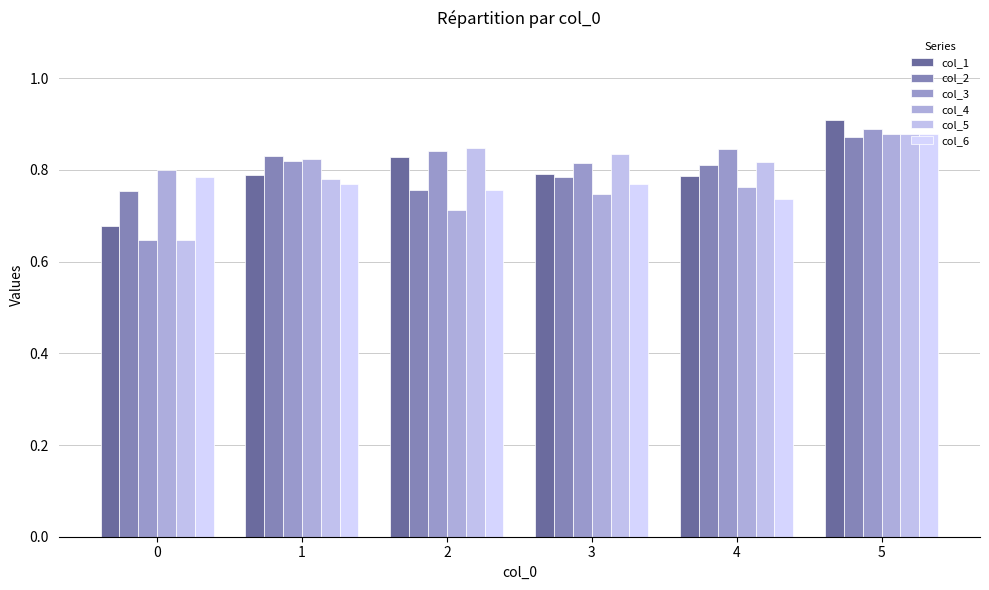

Read the col_3 value at 0.

0.6